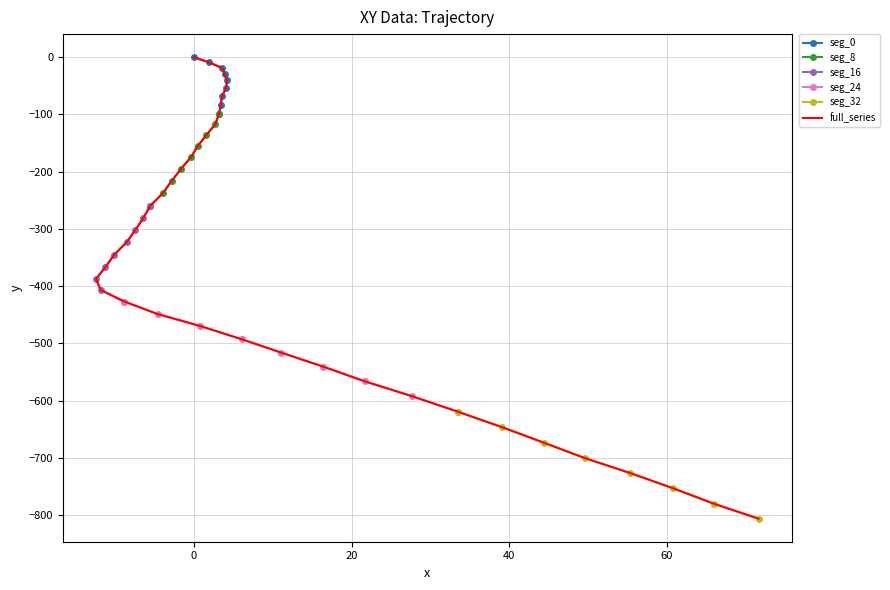

What is the minimum value for seg_8?

-259.4